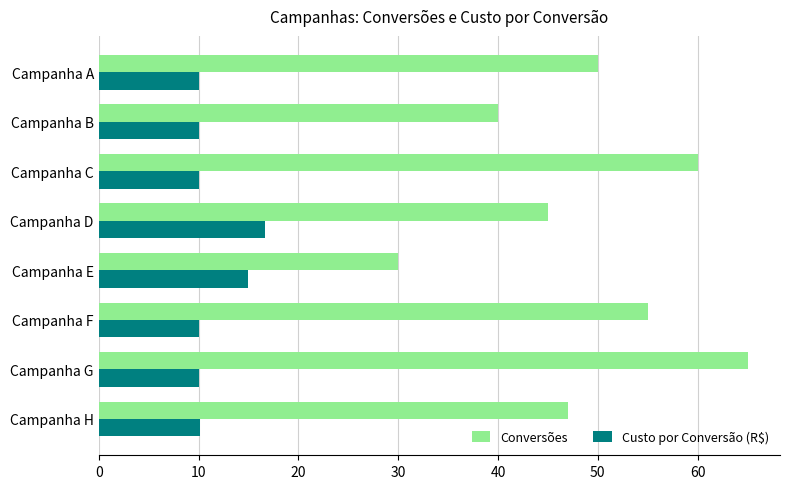

Which series has the widest spread of values?

Conversões